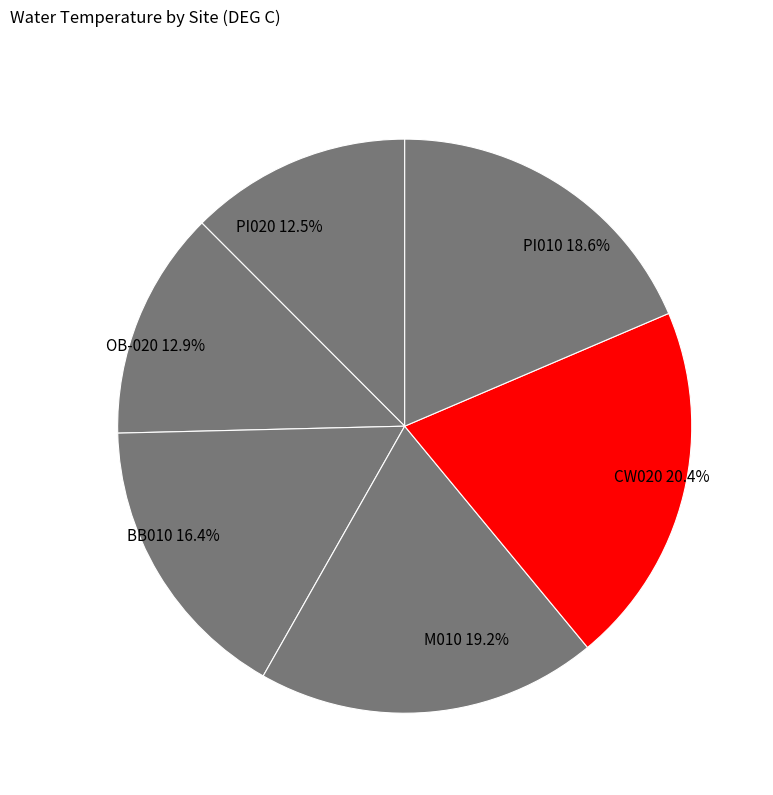

Combined, what portion of the pie is PI020 and M010?

31.7%